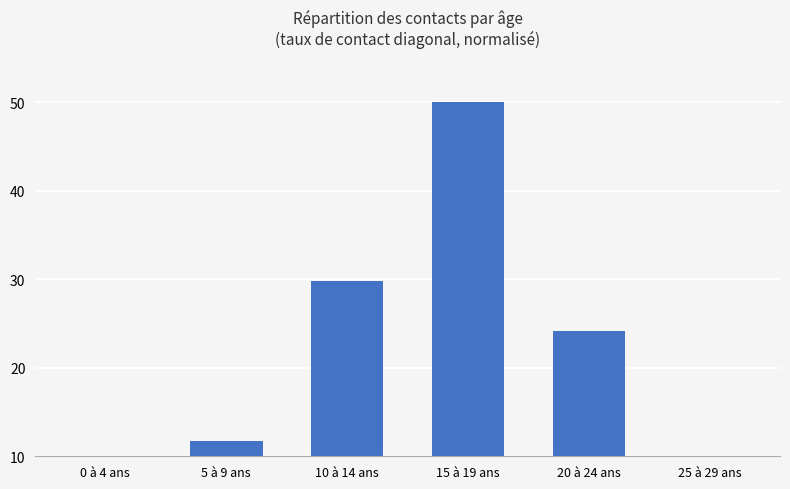

What is the greatest value displayed?

50.0